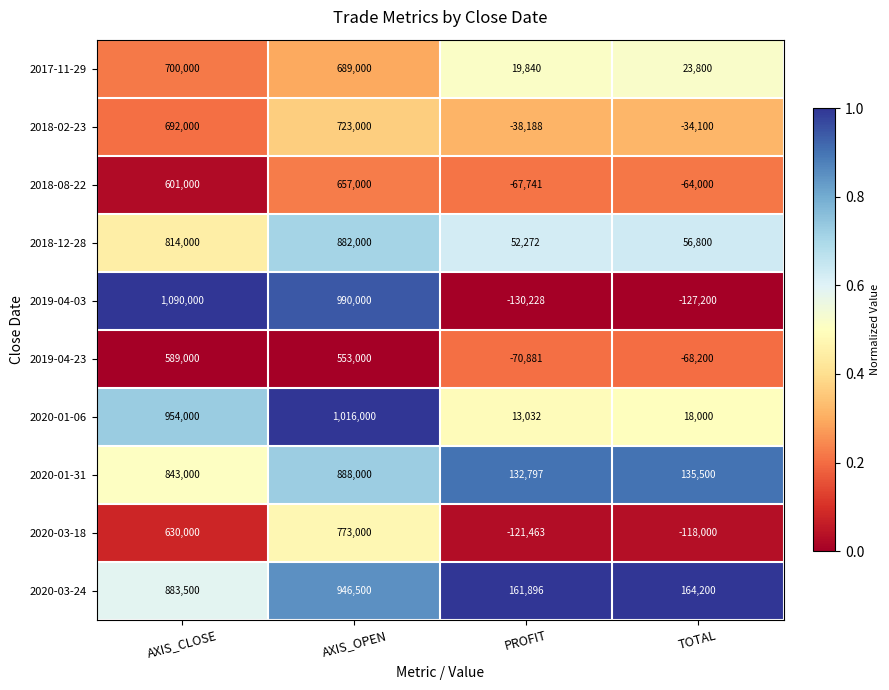

What is the lowest value of the 2020-01-06 series?

13032